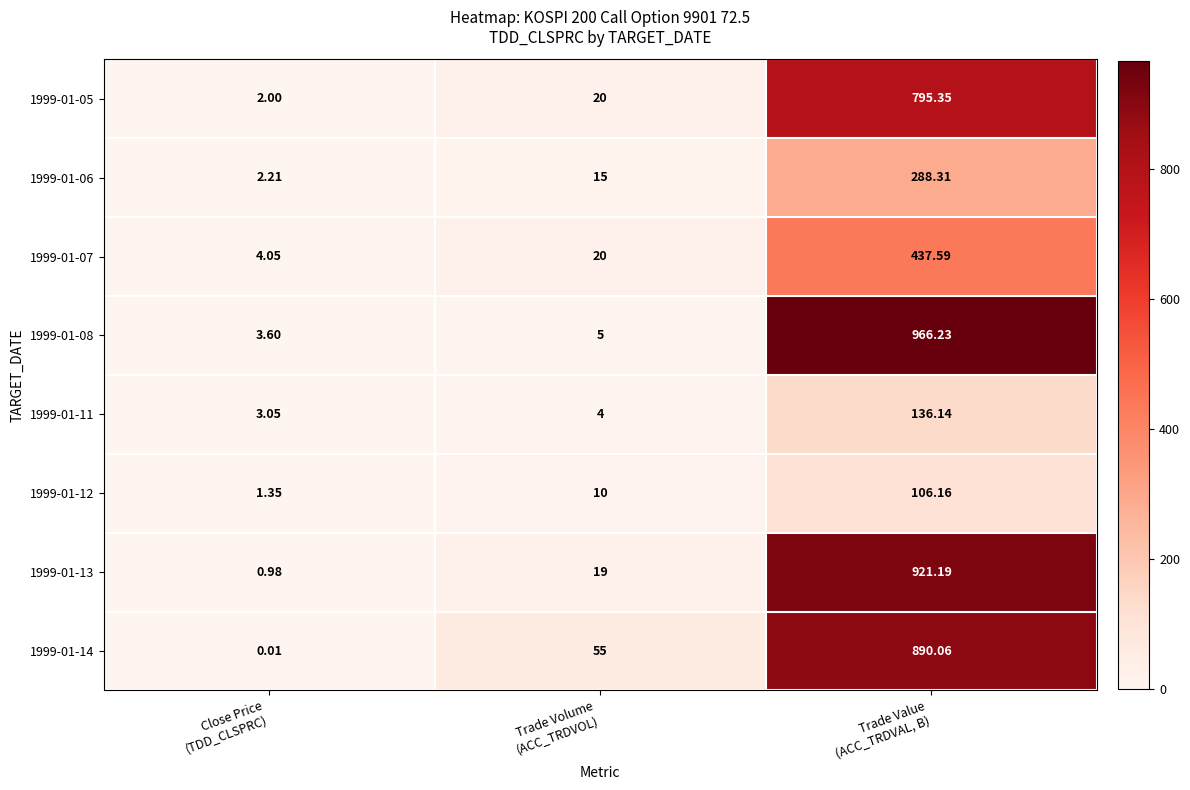

At how many categories does at least one series exceed 650?

1